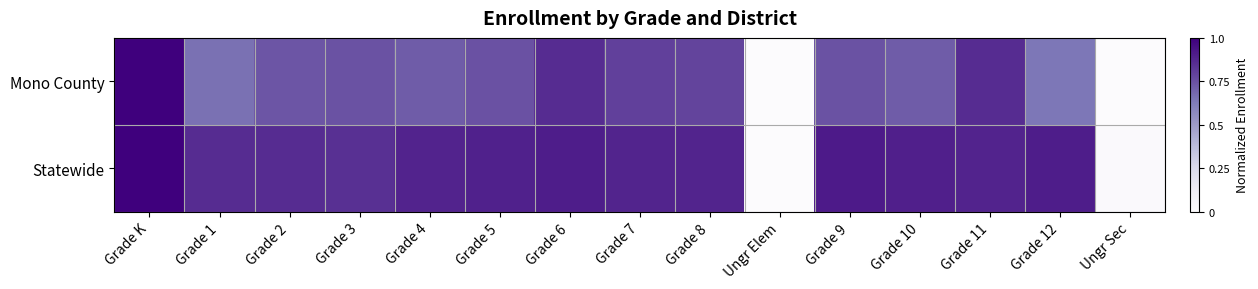

At how many categories does at least one series exceed 0?

14